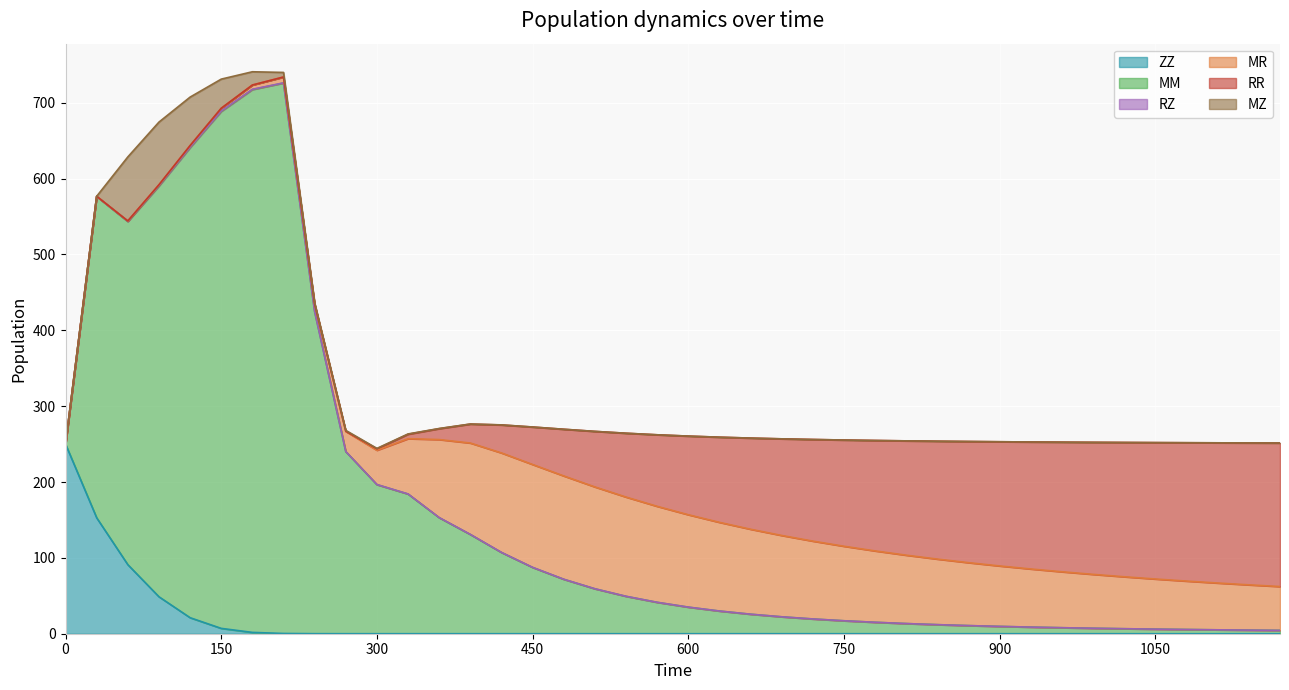

What is the difference between the MZ values at 120 and 1020?

63.9